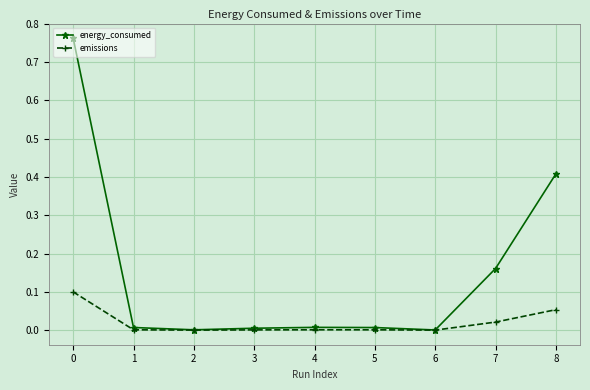

Rank the series by their maximum value, from highest to lowest.

energy_consumed, emissions